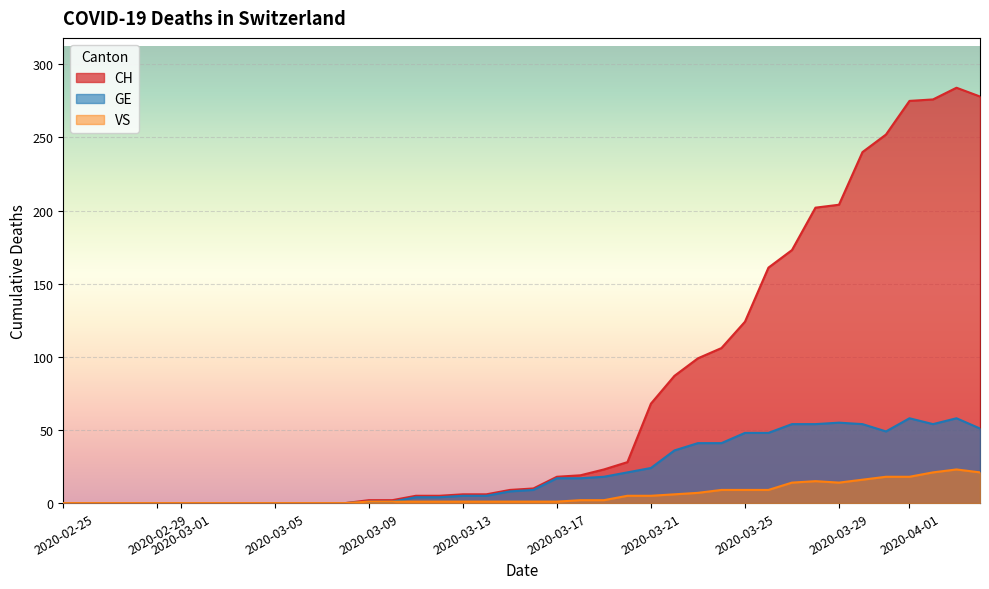

What is the maximum value shown in the chart?

284